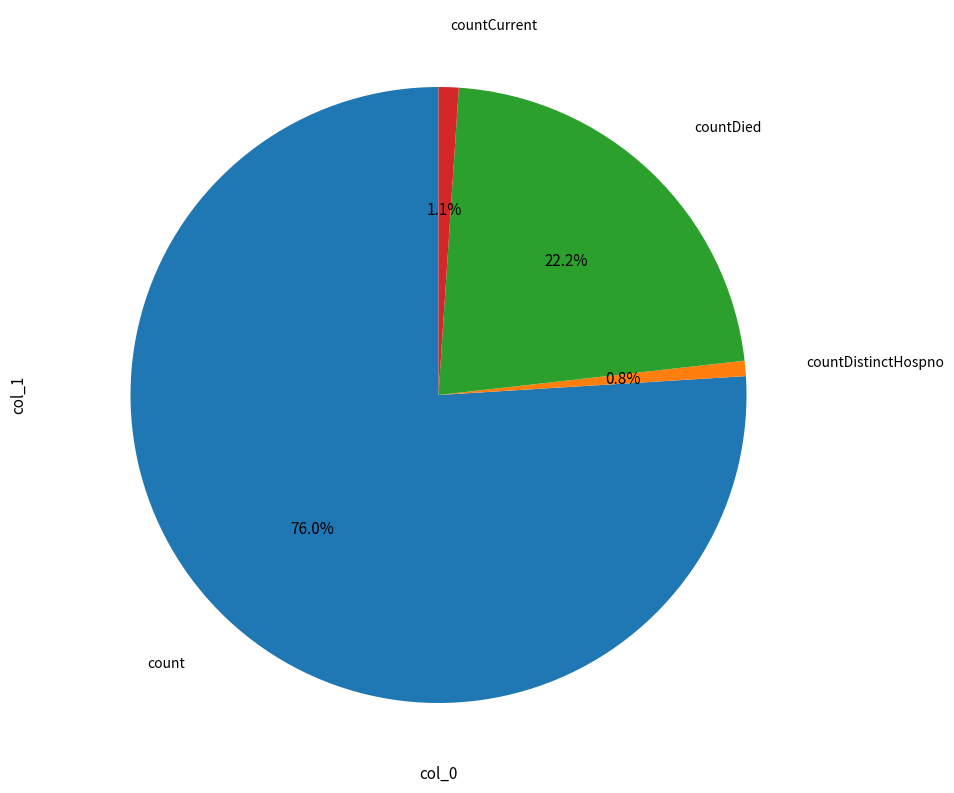

Is there a majority slice in this chart?

Yes